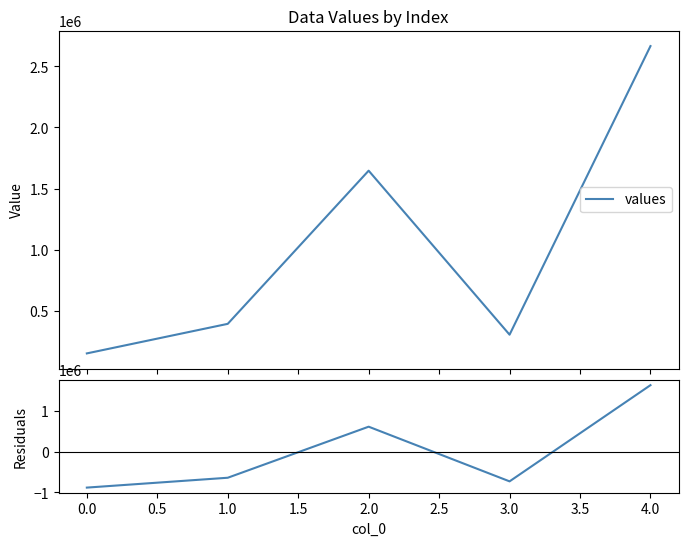

How many positive values does the residuals series have?

2